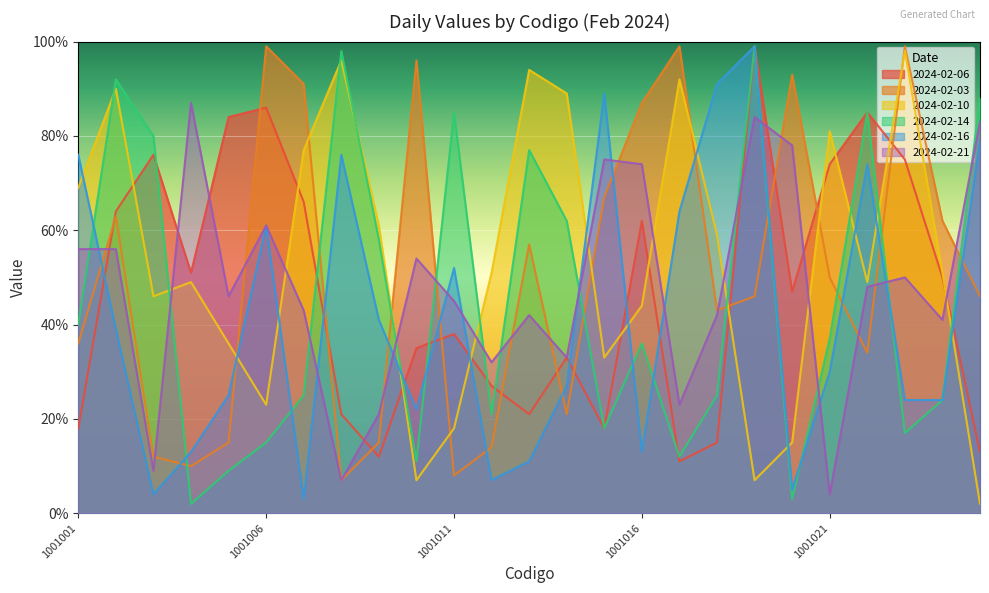

What is the approximate value of 2024-02-14 at 1001012, to the nearest 10?

20